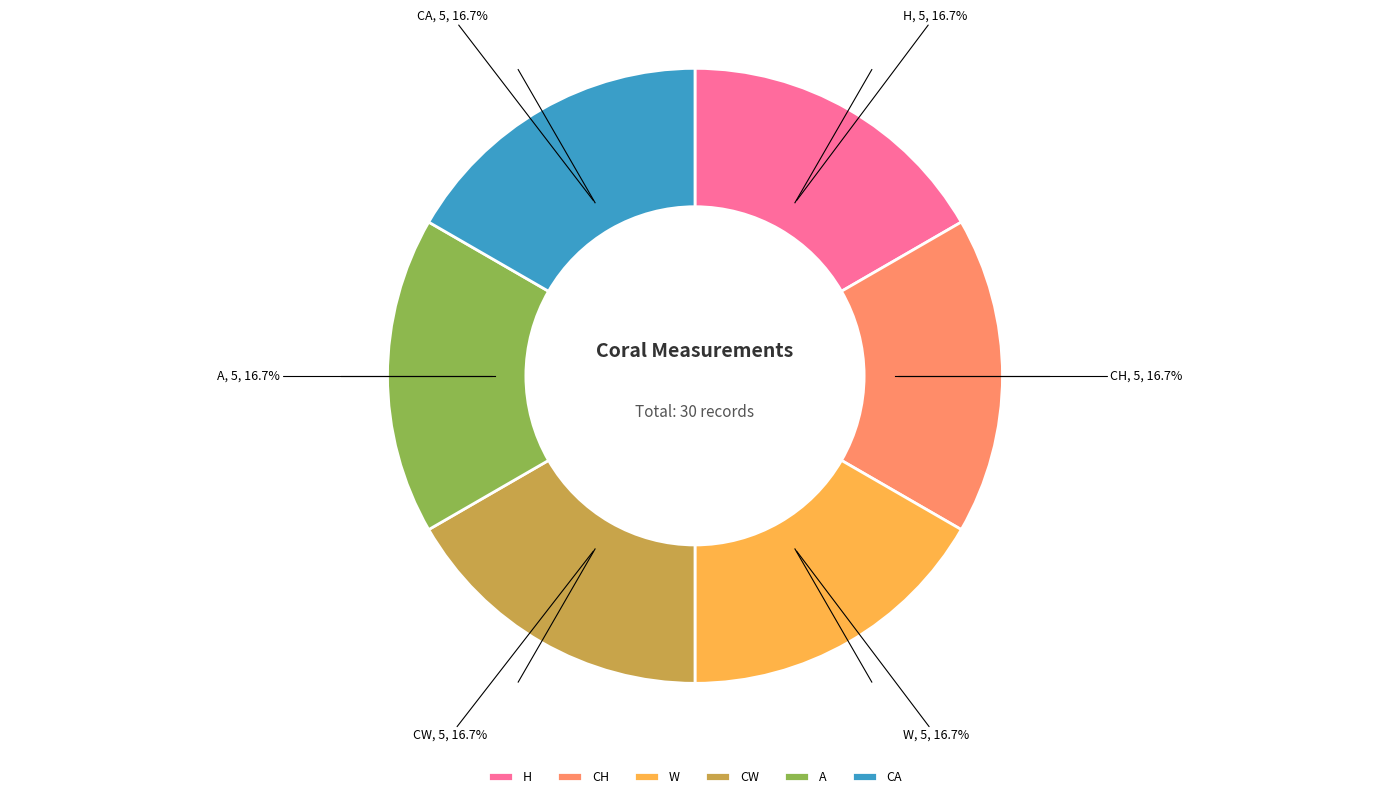

Is there any slice that represents more than half of the pie?

No